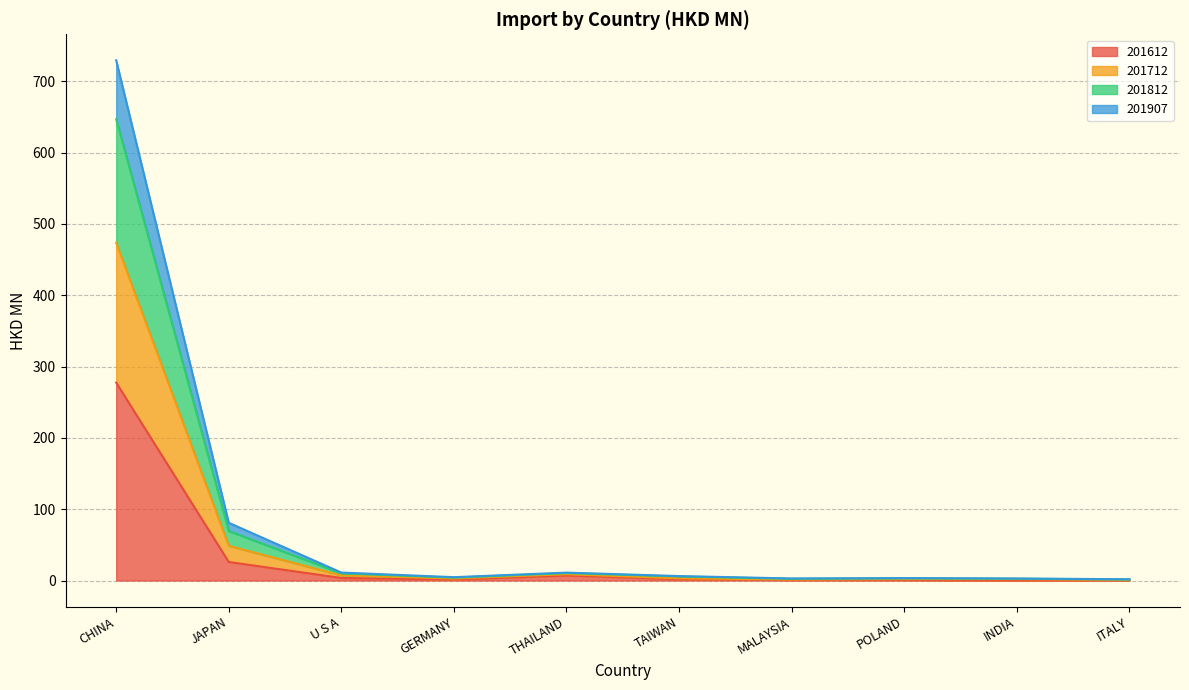

What is the difference between the highest and lowest values at ITALY?

1.3